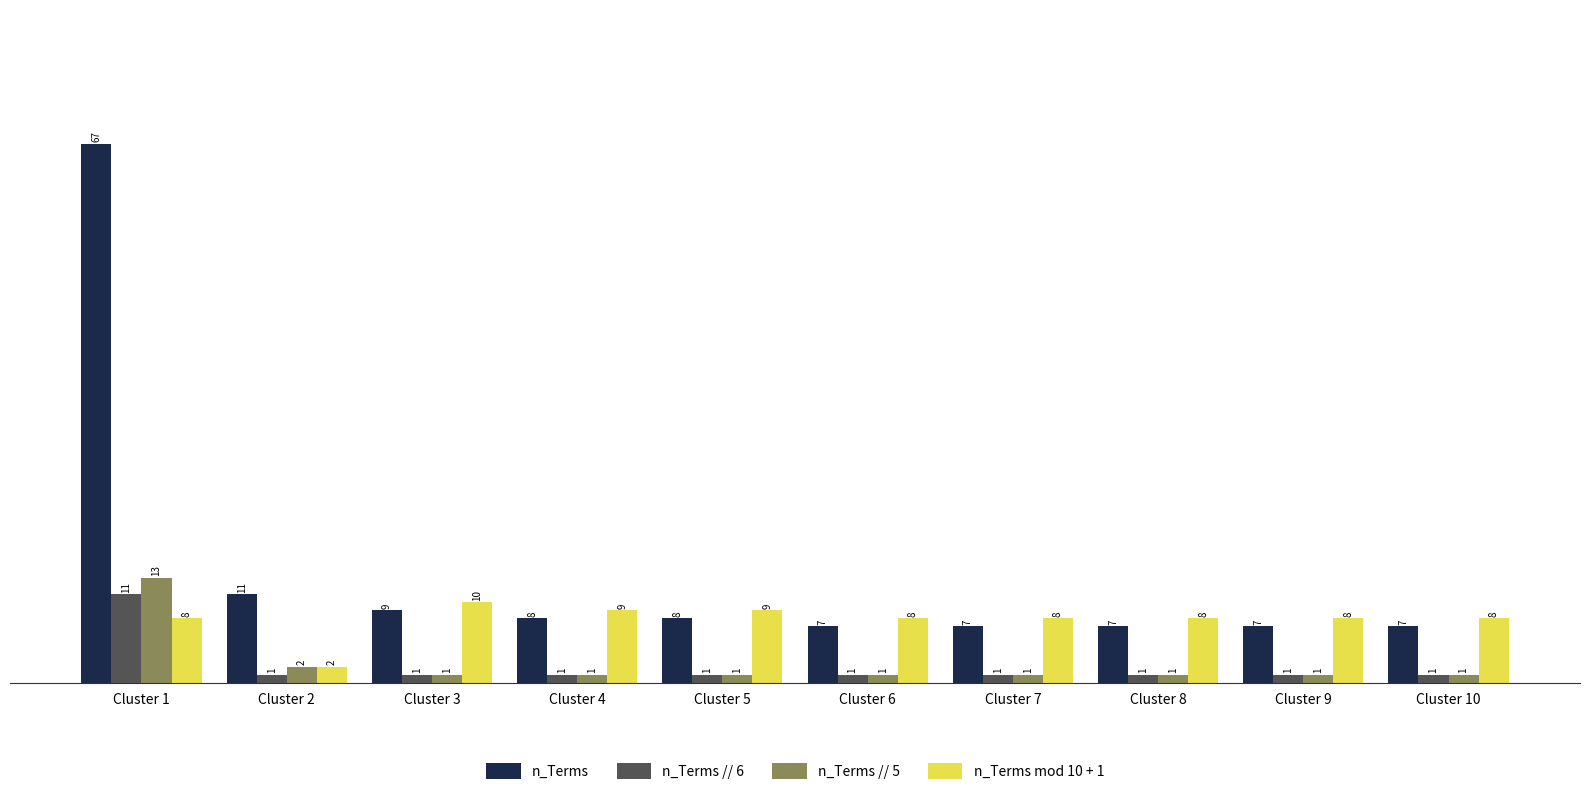

At which category is the sum across all series the highest?

Cluster 1